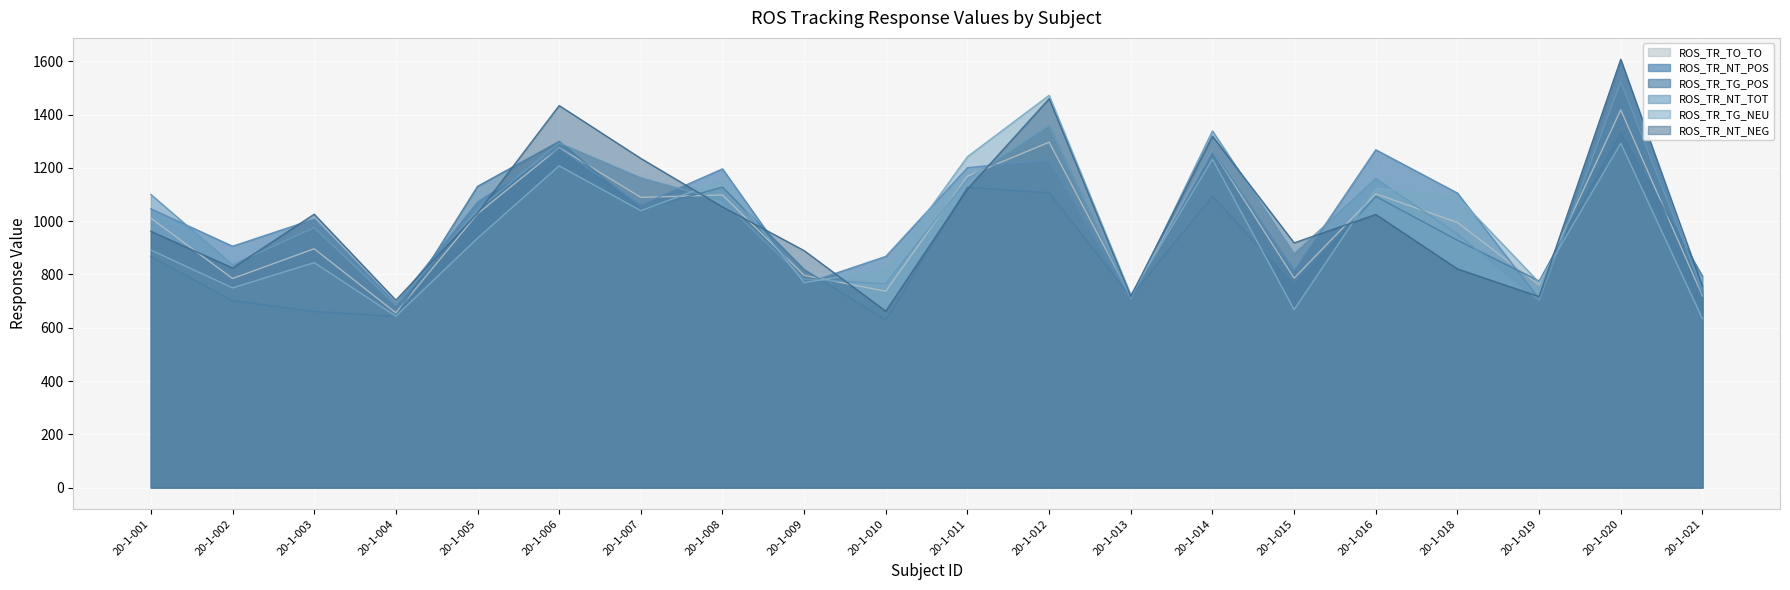

What is the total value across all series at 20-1-013?

4291.6